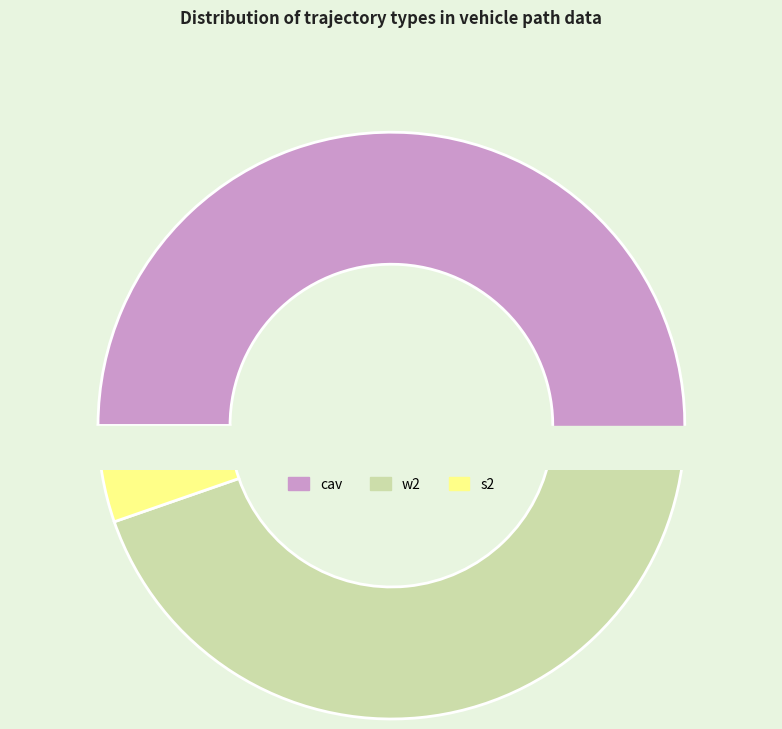

Combined, do s2 and w2 account for over 50%?

No